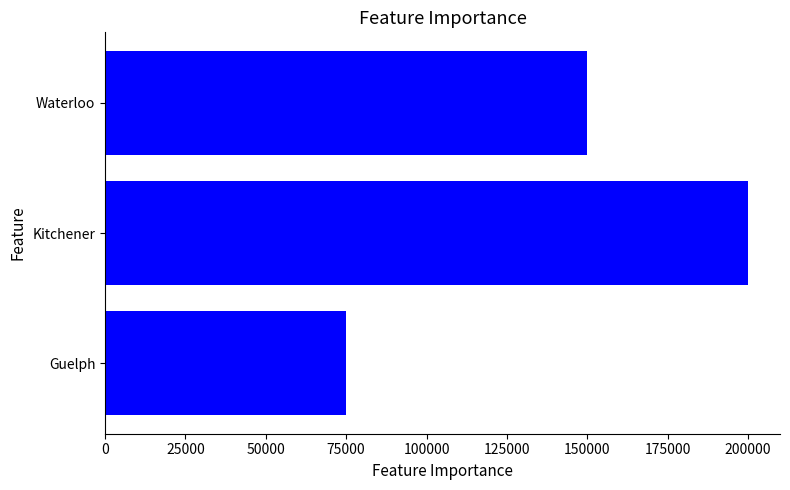

What is the value of the 2nd bar from the top?

200000